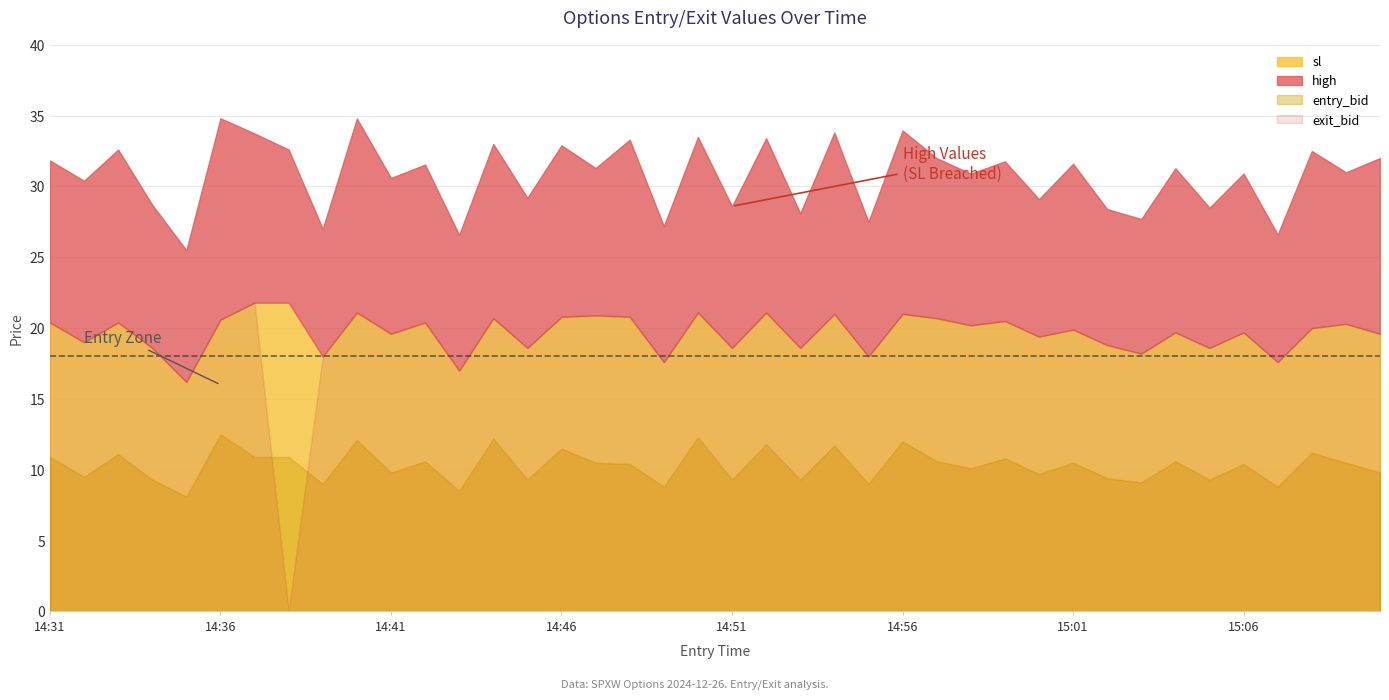

How many categories are shown in the chart?

40